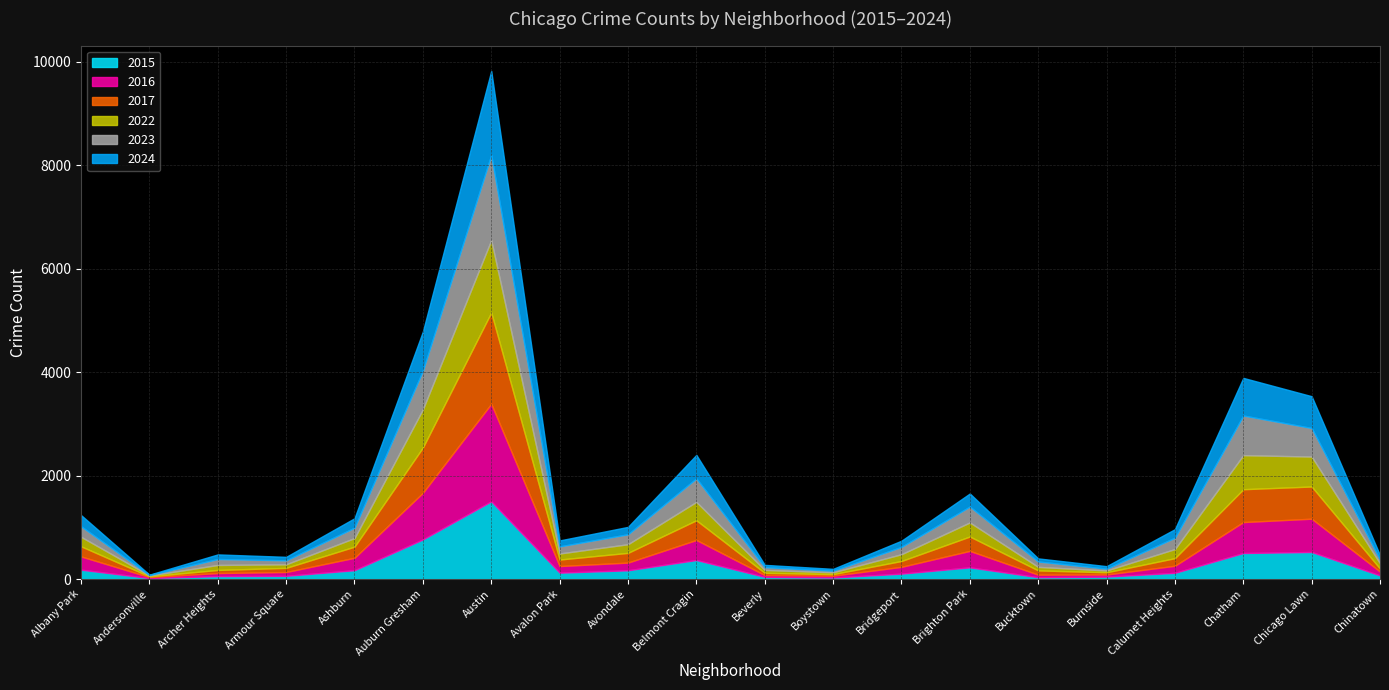

Rank the categories by 2023 value from lowest to highest.

Andersonville, Boystown, Burnside, Beverly, Chinatown, Armour Square, Bucktown, Archer Heights, Avalon Park, Bridgeport, Avondale, Ashburn, Albany Park, Calumet Heights, Brighton Park, Belmont Cragin, Chicago Lawn, Auburn Gresham, Chatham, Austin